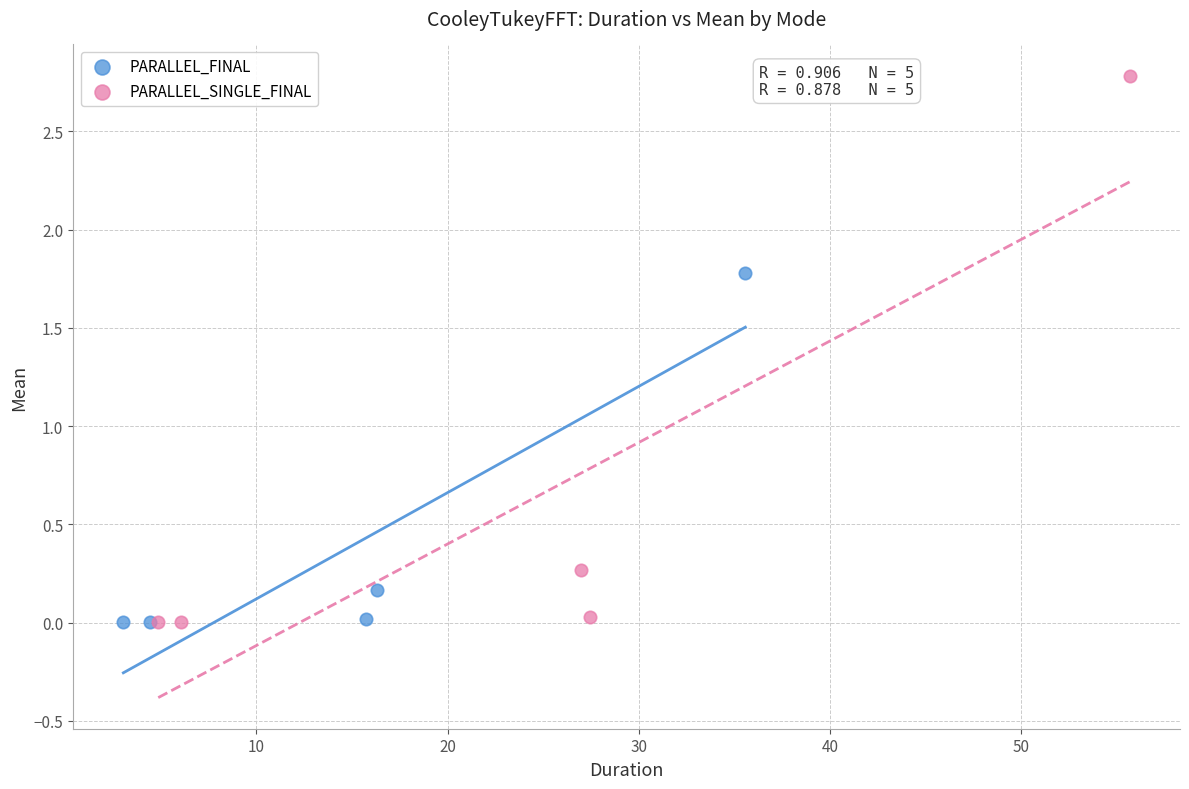

What are all the series names shown in the legend?

PARALLEL_FINAL, PARALLEL_SINGLE_FINAL